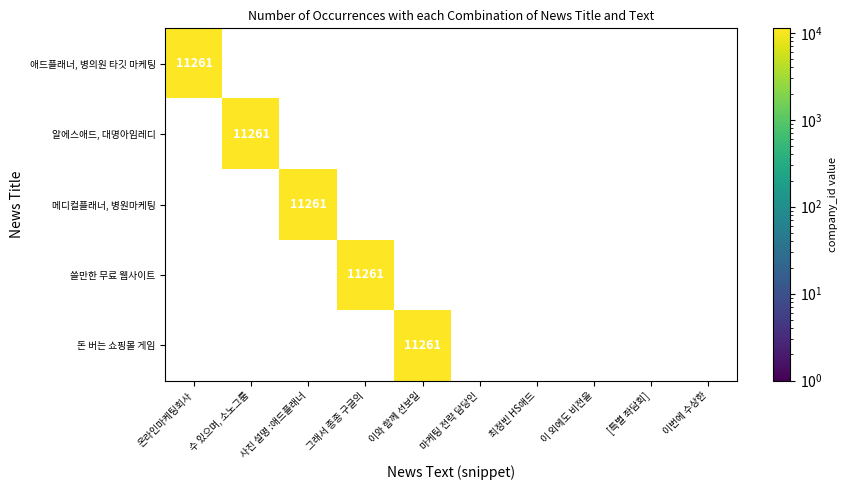

The 알에스애드, 대명아임레디 series shows 0 at 마케팅 전략 담당인. True or false?

True